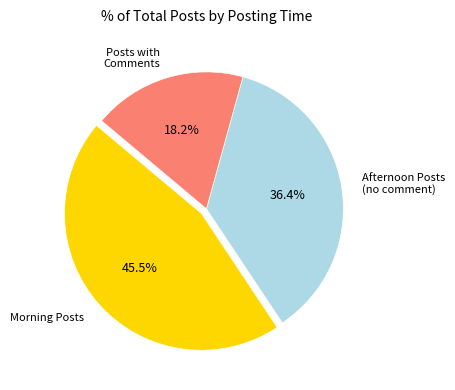

Count the number of slices in the pie.

3